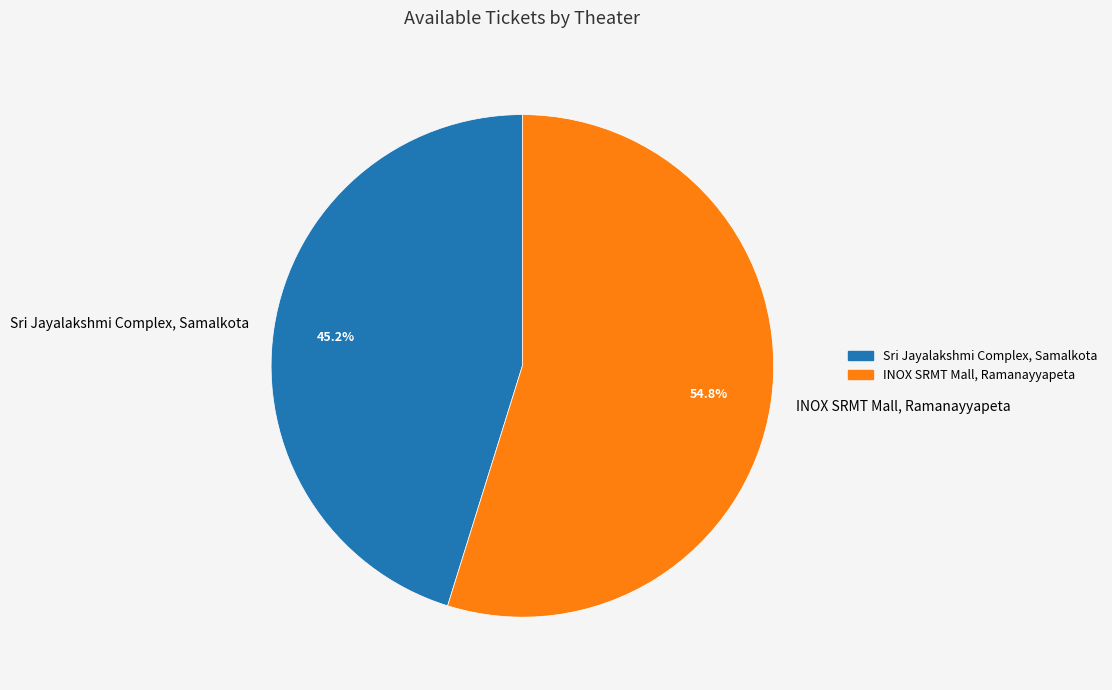

To the nearest percent, what is the combined percentage of Sri Jayalakshmi Complex, Samalkota and INOX SRMT Mall, Ramanayyapeta?

100%